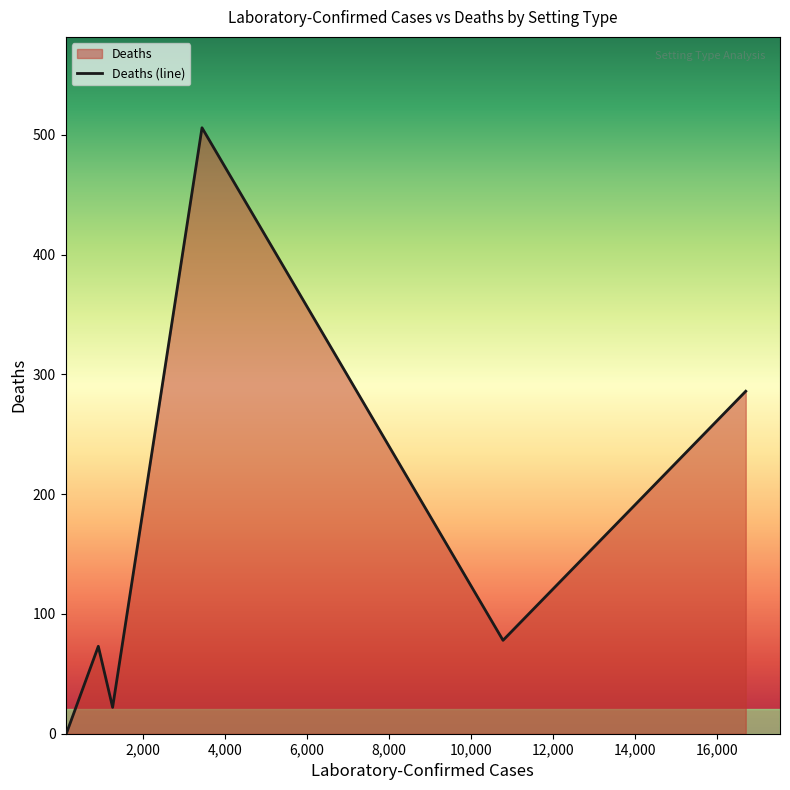

What is the average value?

161